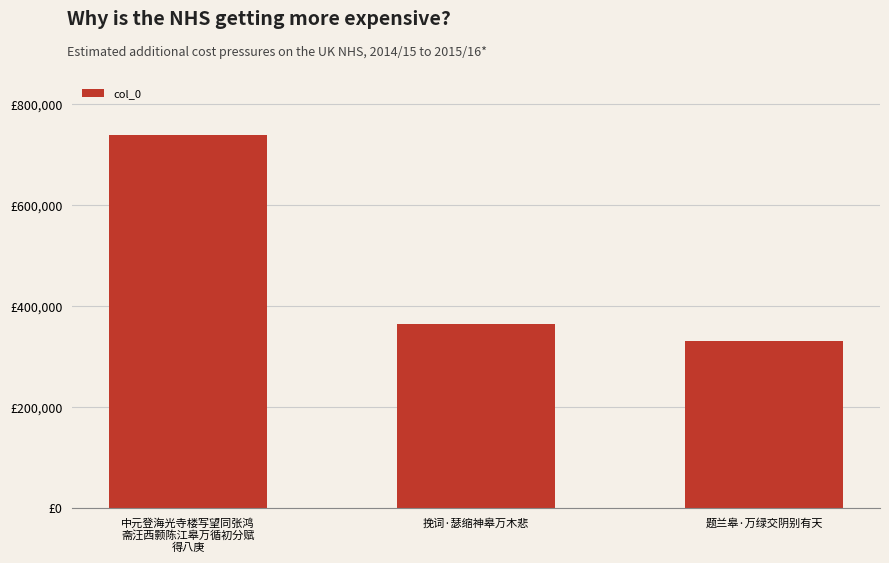

At which label does the data first exceed 364938?

中元登海光寺楼写望同张鸿
斋汪西颢陈江皋万循初分赋
得八庚